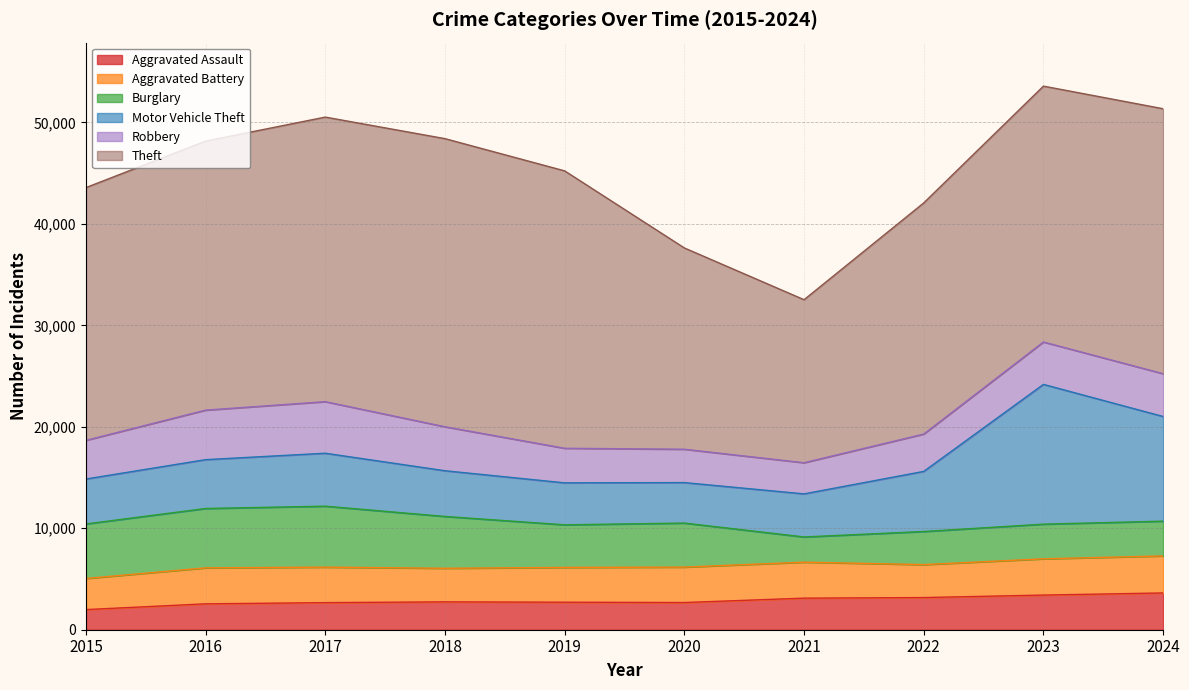

How many lines are shown in the chart?

6